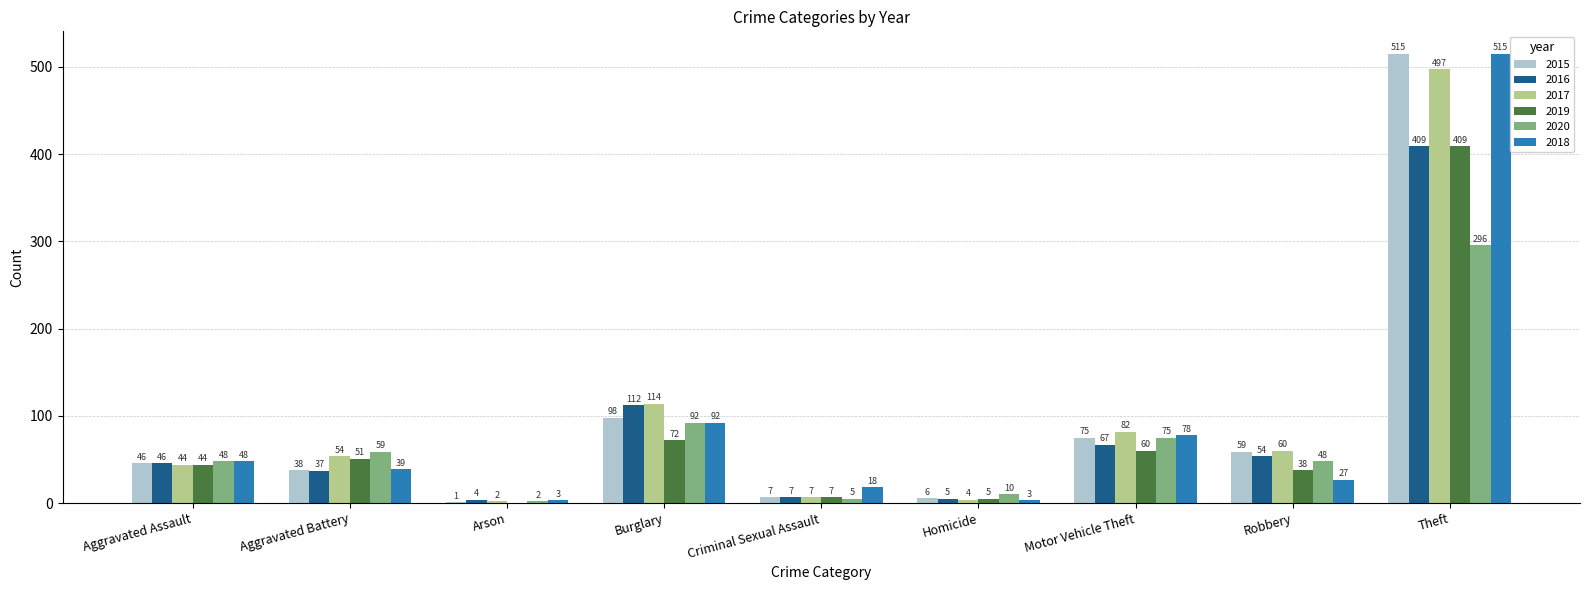

Which series has the largest total across all categories?

2017